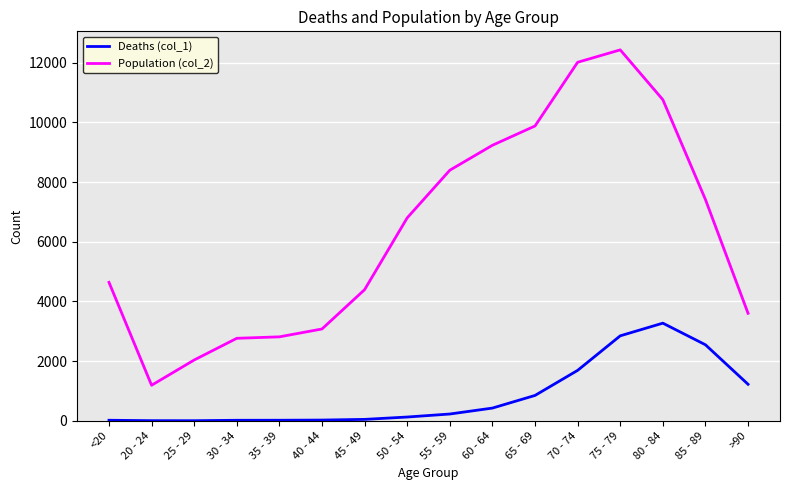

Rank the series by their maximum value, from lowest to highest.

Deaths (col_1), Population (col_2)